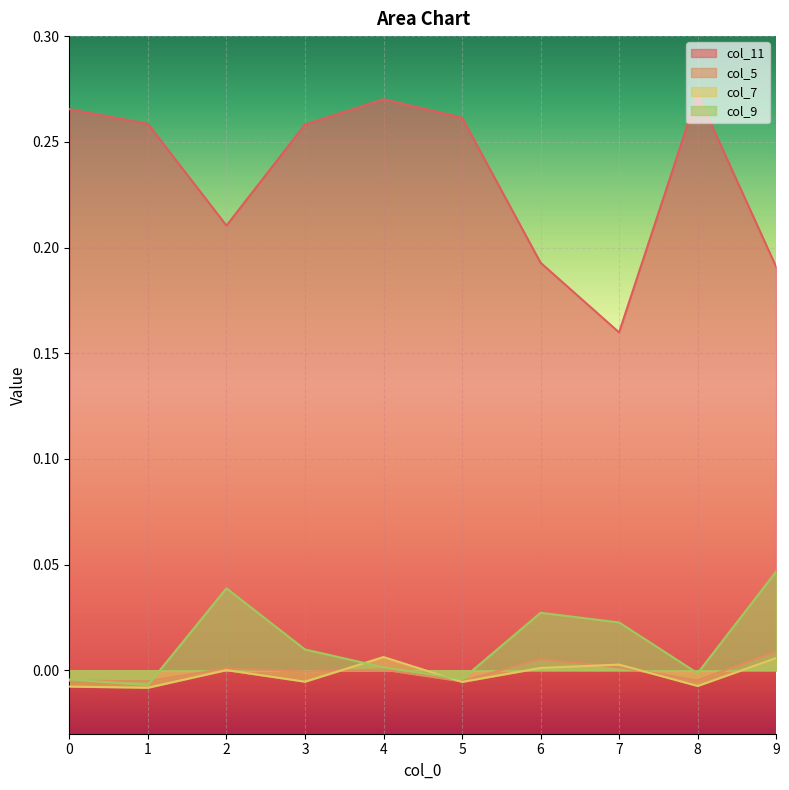

At which label is col_5 closest to 0?

4